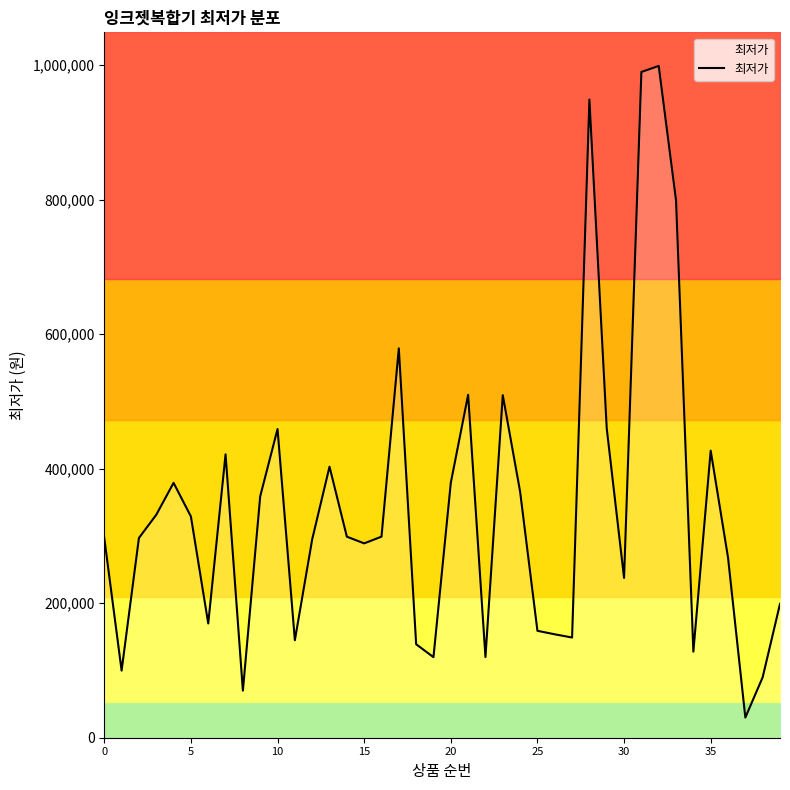

What is the difference between the values at 11 and 9?

214060